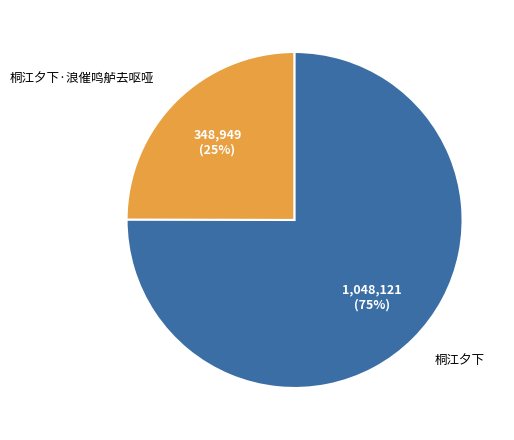

To the nearest percent, what portion does 桐江夕下 represent?

75%